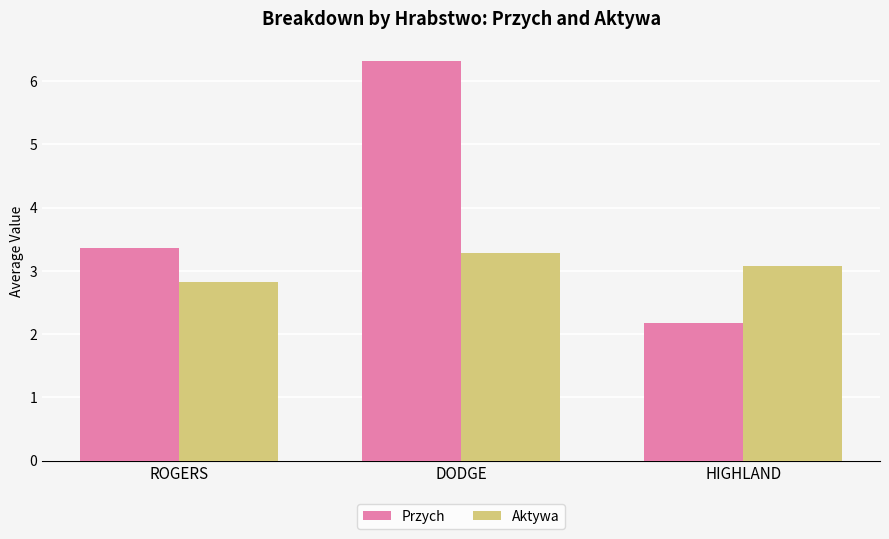

What is the maximum value shown in the chart?

6.3